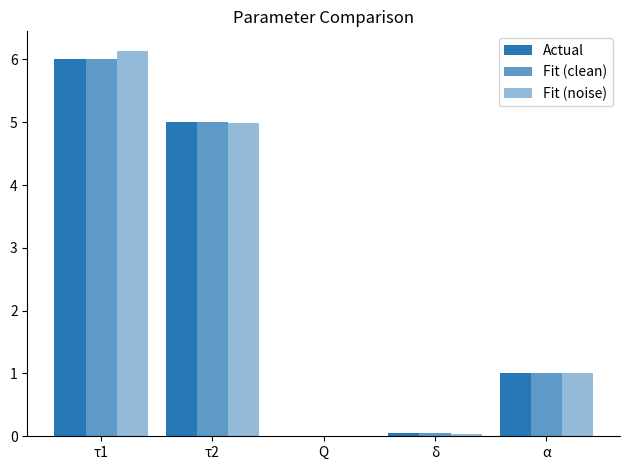

Reading right to left, list all the values displayed in this chart.

Actual: 1.0	0.1	0.0	5.0	6.0
Fit (clean): 1.0	0.1	0.0	5.0	6.0
Fit (noise): 1.0	0.0	0.0	5.0	6.1